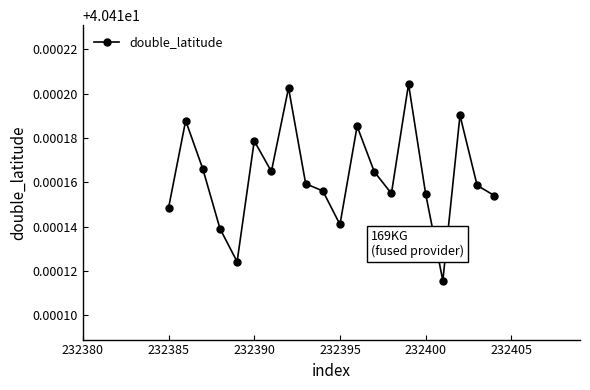

How many points are lower than both their immediate neighbors (excluding endpoints)?

5